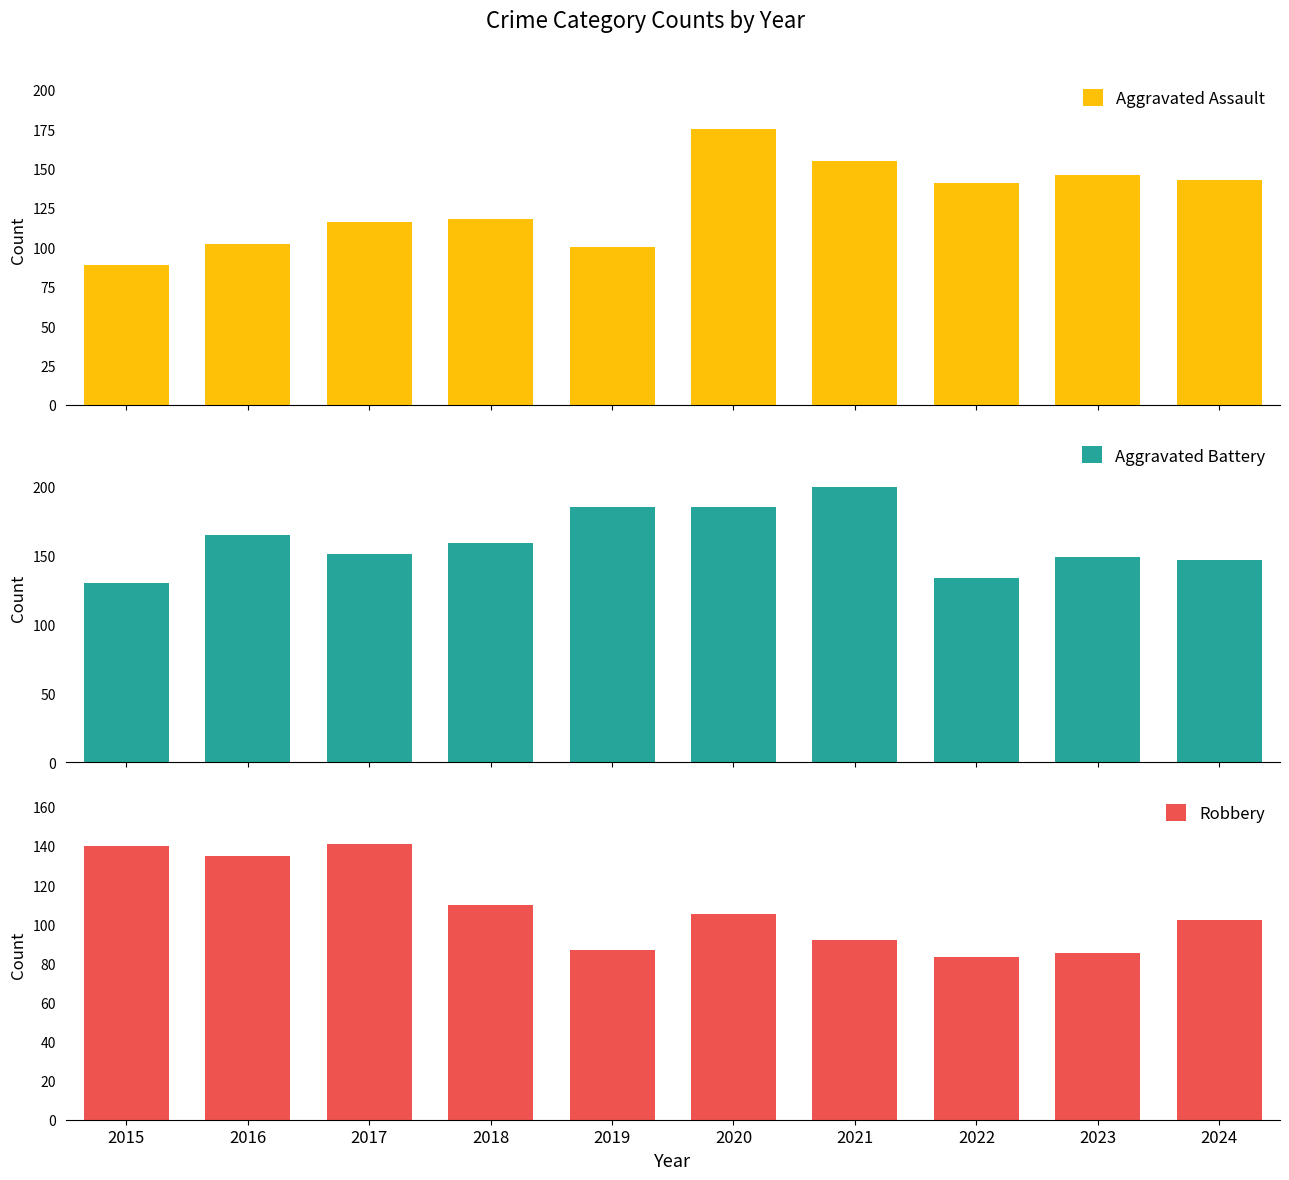

Reading left to right, list all the values displayed in this chart.

Aggravated Assault: 89	102	116	118	100	175	155	141	146	143
Aggravated Battery: 130	165	151	159	185	185	200	134	149	147
Robbery: 140	135	141	110	87	105	92	83	85	102